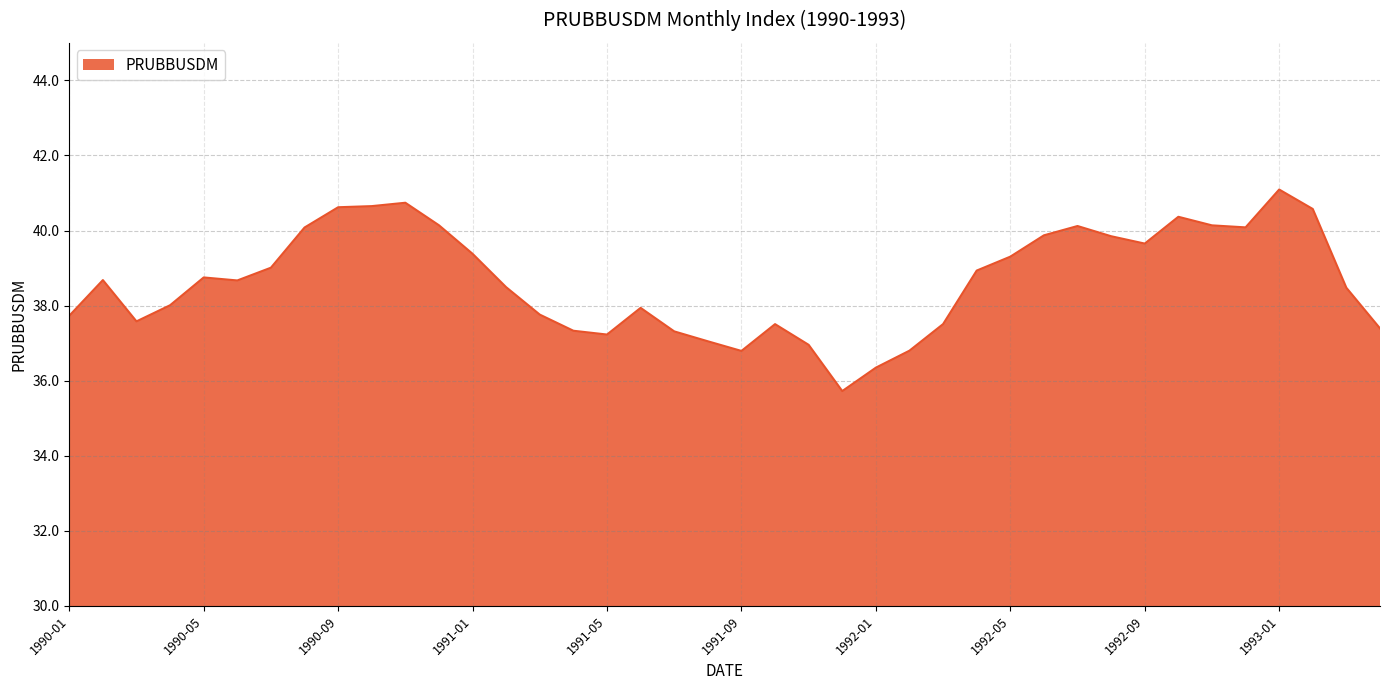

What is the difference between the maximum and minimum values?

5.4